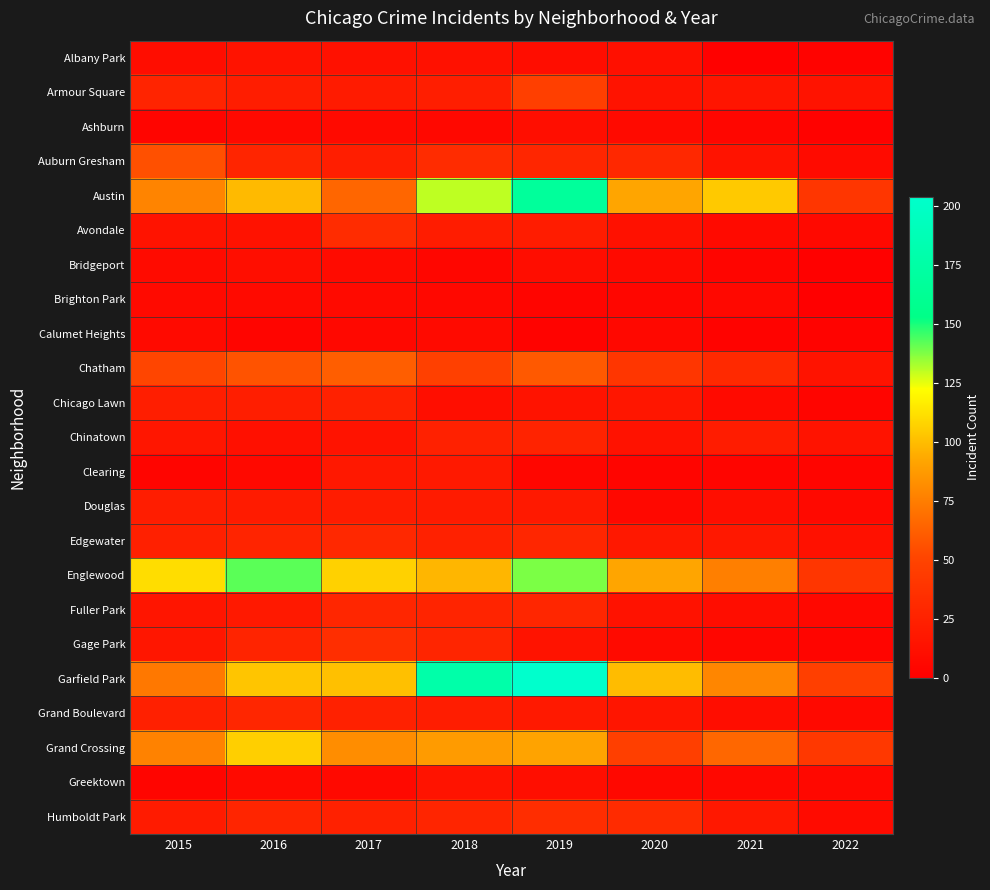

Reading left to right, extract all data points from this chart.

Albany Park: 2015=10	2016=15	2017=13	2018=13	2019=10	2020=12	2021=1	2022=3
Armour Square: 2015=27	2016=22	2017=20	2018=23	2019=47	2020=15	2021=16	2022=15
Ashburn: 2015=4	2016=7	2017=8	2018=6	2019=11	2020=8	2021=5	2022=2
Auburn Gresham: 2015=56	2016=28	2017=23	2018=33	2019=29	2020=30	2021=15	2022=9
Austin: 2015=78	2016=99	2017=65	2018=130	2019=167	2020=92	2021=104	2022=40
Avondale: 2015=15	2016=14	2017=33	2018=21	2019=21	2020=13	2021=8	2022=7
Bridgeport: 2015=9	2016=11	2017=9	2018=5	2019=10	2020=8	2021=4	2022=1
Brighton Park: 2015=8	2016=8	2017=8	2018=6	2019=4	2020=5	2021=6	2022=0
Calumet Heights: 2015=8	2016=4	2017=6	2018=8	2019=3	2020=6	2021=3	2022=3
Chatham: 2015=51	2016=57	2017=62	2018=48	2019=60	2020=40	2021=31	2022=15
Chicago Lawn: 2015=23	2016=23	2017=25	2018=11	2019=15	2020=17	2021=8	2022=4
Chinatown: 2015=17	2016=12	2017=15	2018=25	2019=26	2020=14	2021=21	2022=15
Clearing: 2015=4	2016=7	2017=18	2018=19	2019=5	2020=4	2021=4	2022=4
Douglas: 2015=22	2016=20	2017=21	2018=20	2019=19	2020=6	2021=11	2022=7
Edgewater: 2015=24	2016=27	2017=30	2018=25	2019=29	2020=18	2021=18	2022=13
Englewood: 2015=111	2016=142	2017=107	2018=98	2019=138	2020=92	2021=76	2022=40
Fuller Park: 2015=16	2016=19	2017=29	2018=27	2019=29	2020=14	2021=10	2022=6
Gage Park: 2015=17	2016=27	2017=35	2018=28	2019=15	2020=8	2021=5	2022=4
Garfield Park: 2015=73	2016=103	2017=101	2018=178	2019=204	2020=100	2021=79	2022=47
Grand Boulevard: 2015=24	2016=29	2017=25	2018=22	2019=19	2020=16	2021=10	2022=7
Grand Crossing: 2015=77	2016=106	2017=82	2018=88	2019=91	2020=47	2021=66	2022=42
Greektown: 2015=4	2016=8	2017=7	2018=15	2019=11	2020=6	2021=6	2022=6
Humboldt Park: 2015=20	2016=28	2017=25	2018=28	2019=34	2020=32	2021=18	2022=9